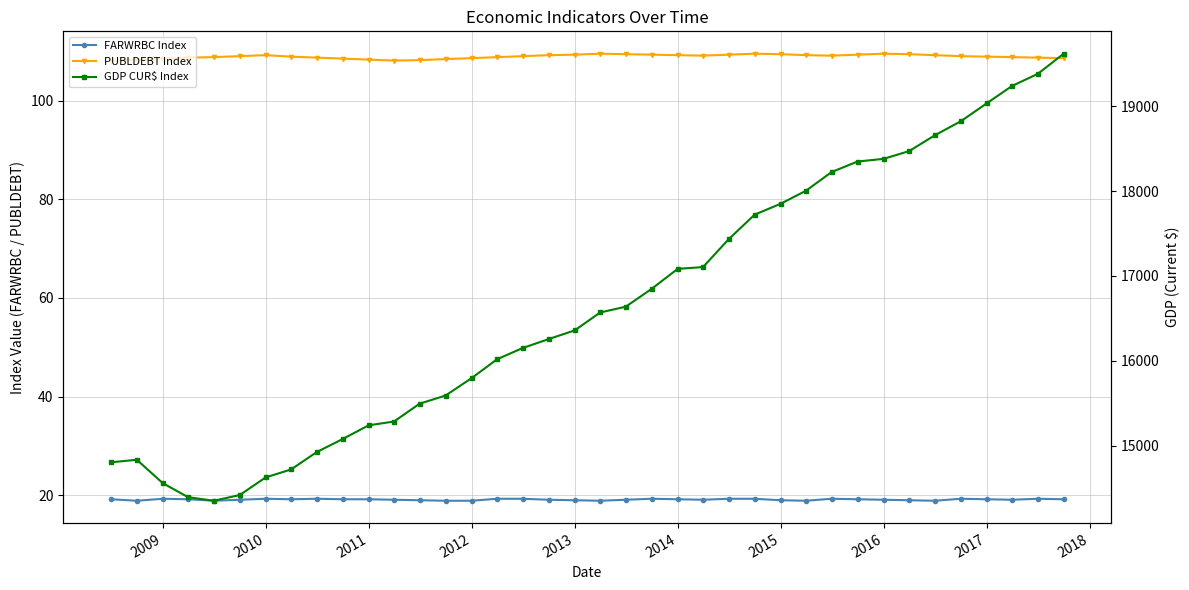

What is the lowest value of the GDP CUR$ Index series?

14352.9